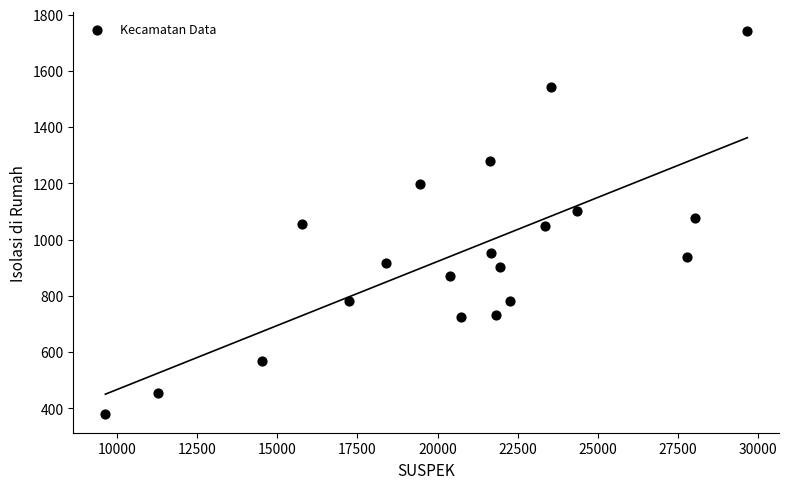

What is the range of X values (max minus min)?

20026